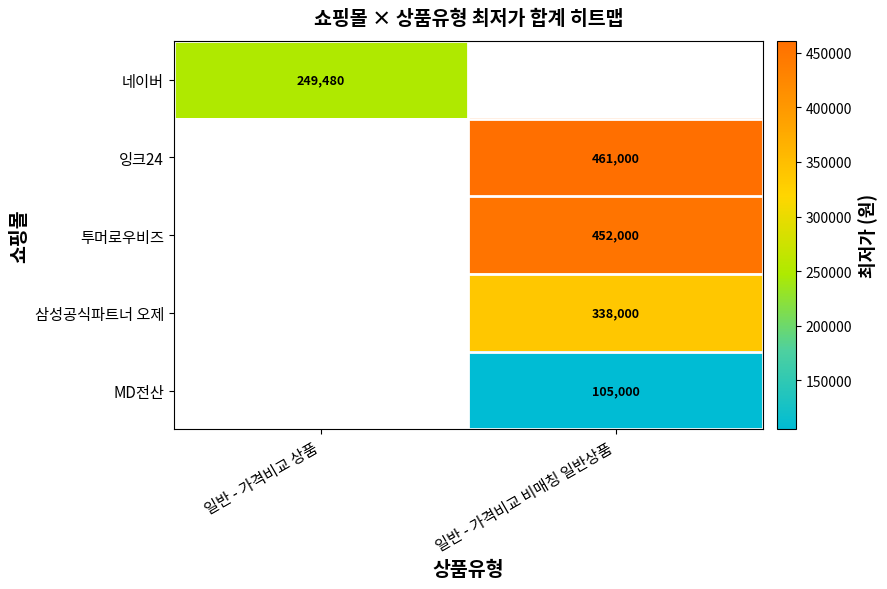

How many categories are shown in the chart?

2